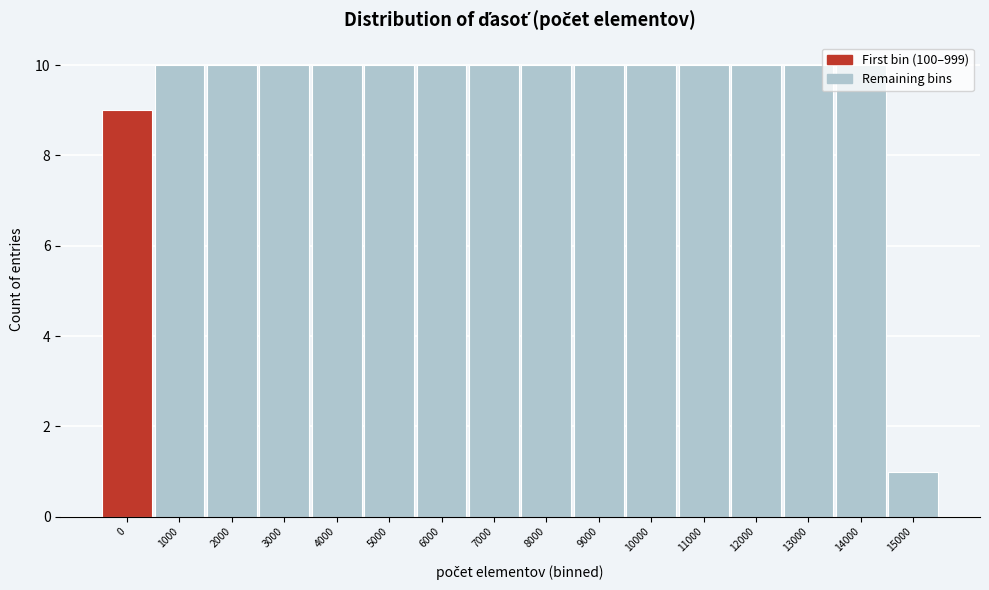

Approximately how many times larger is the value at 3000 compared to 15000?

10.0